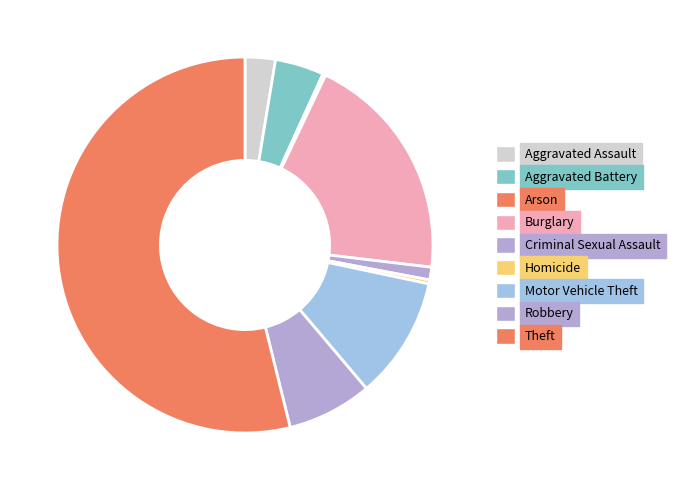

To the nearest percent, what is the difference between the largest and smallest slice percentages?

54%